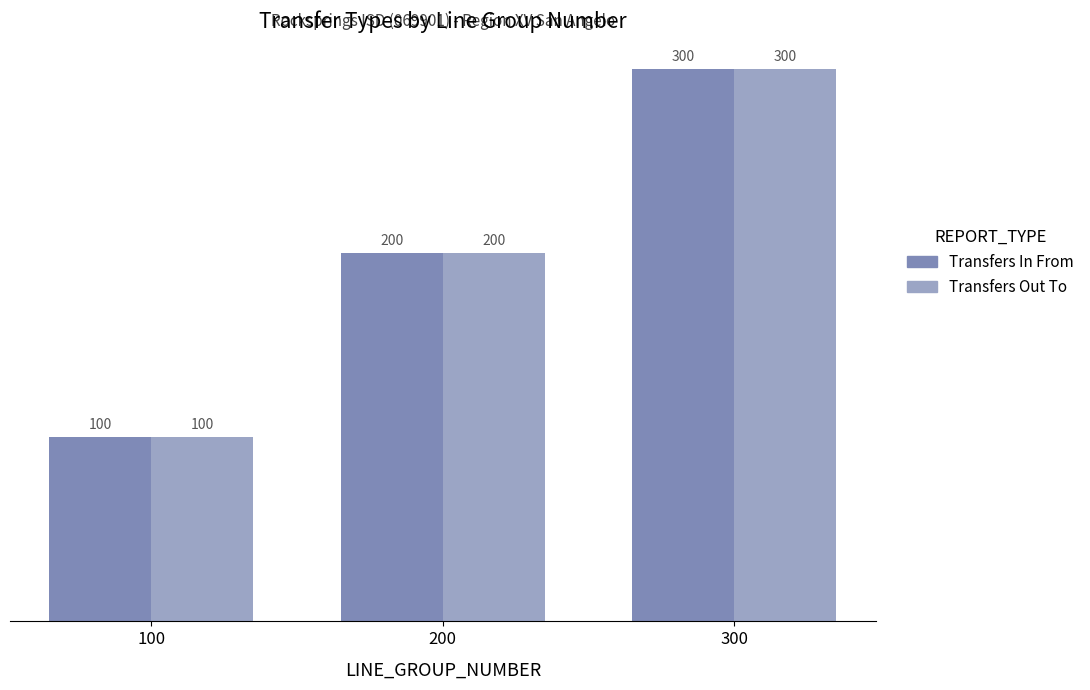

Count the number of data series in this chart.

2